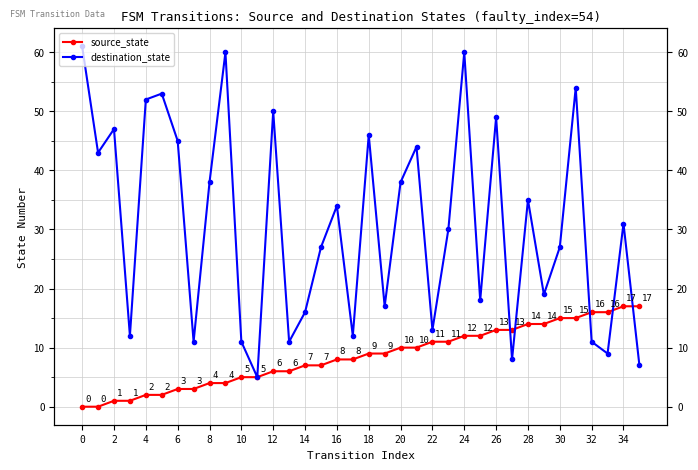

True or false: source_state has more than 1 points higher than both neighbors.

False